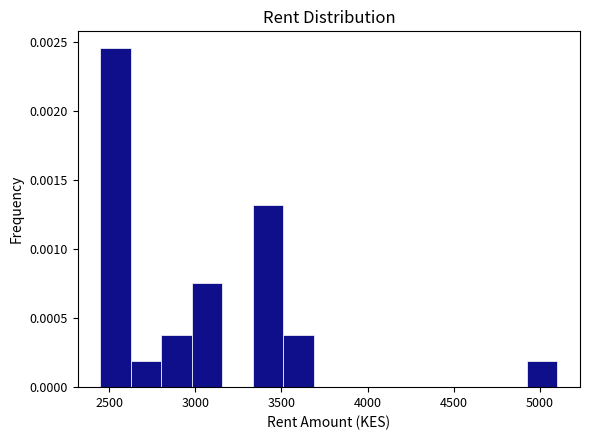

Read against the x-axis, roughly where is the centre of the tallest bar?

2550